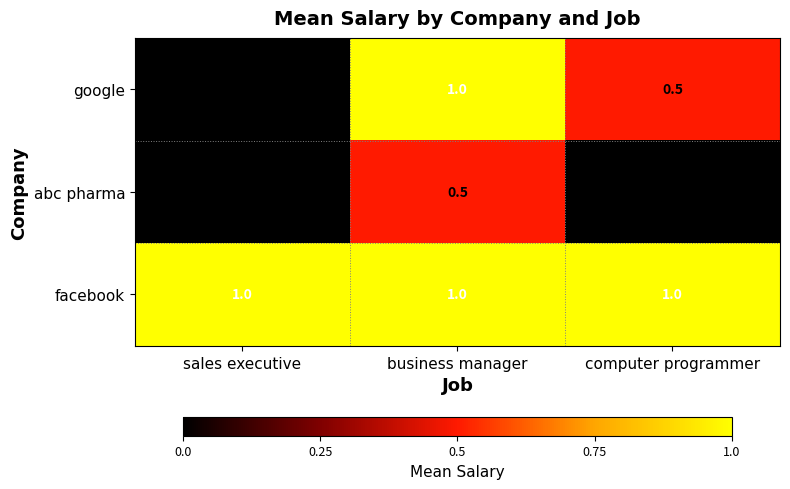

The abc pharma series shows 0.5 at business manager. True or false?

True